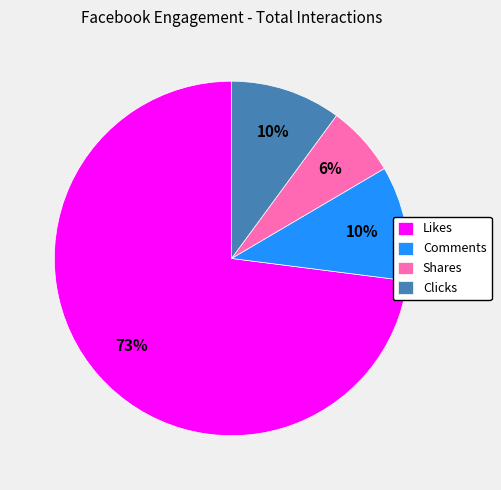

Is Clicks the majority of the pie?

No